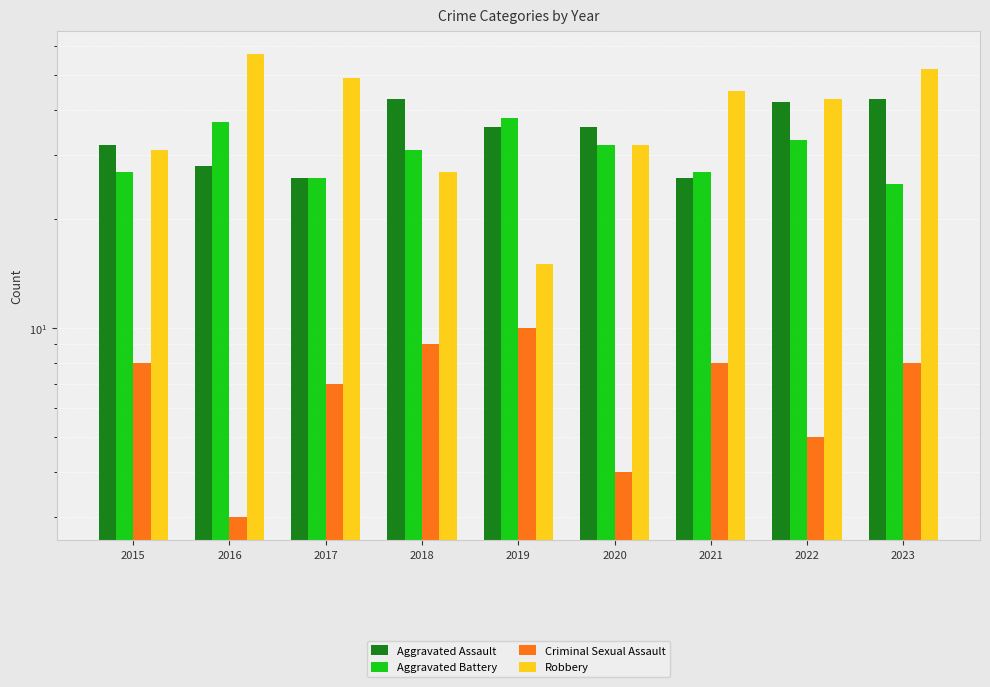

Rank the series at 2023 from lowest to highest value.

Criminal Sexual Assault, Aggravated Battery, Aggravated Assault, Robbery